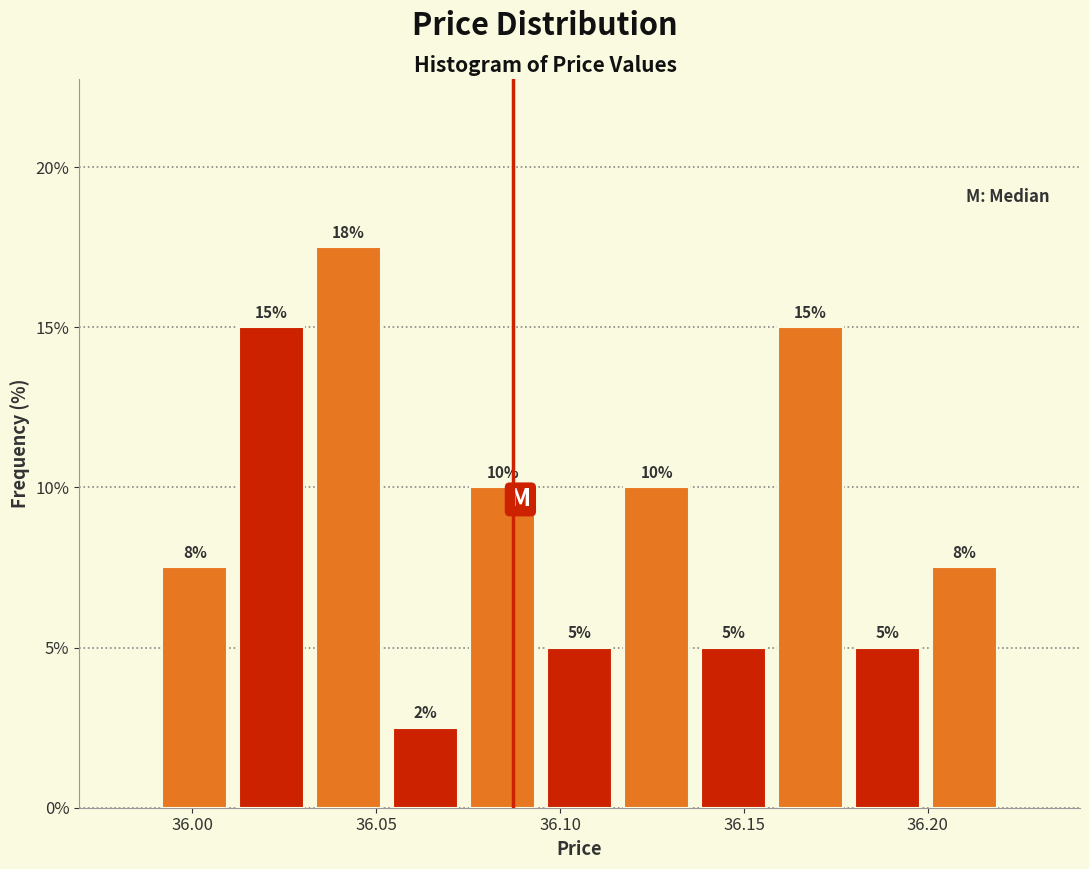

Which range on the x-axis has the tallest bar?

36.030 to 36.055